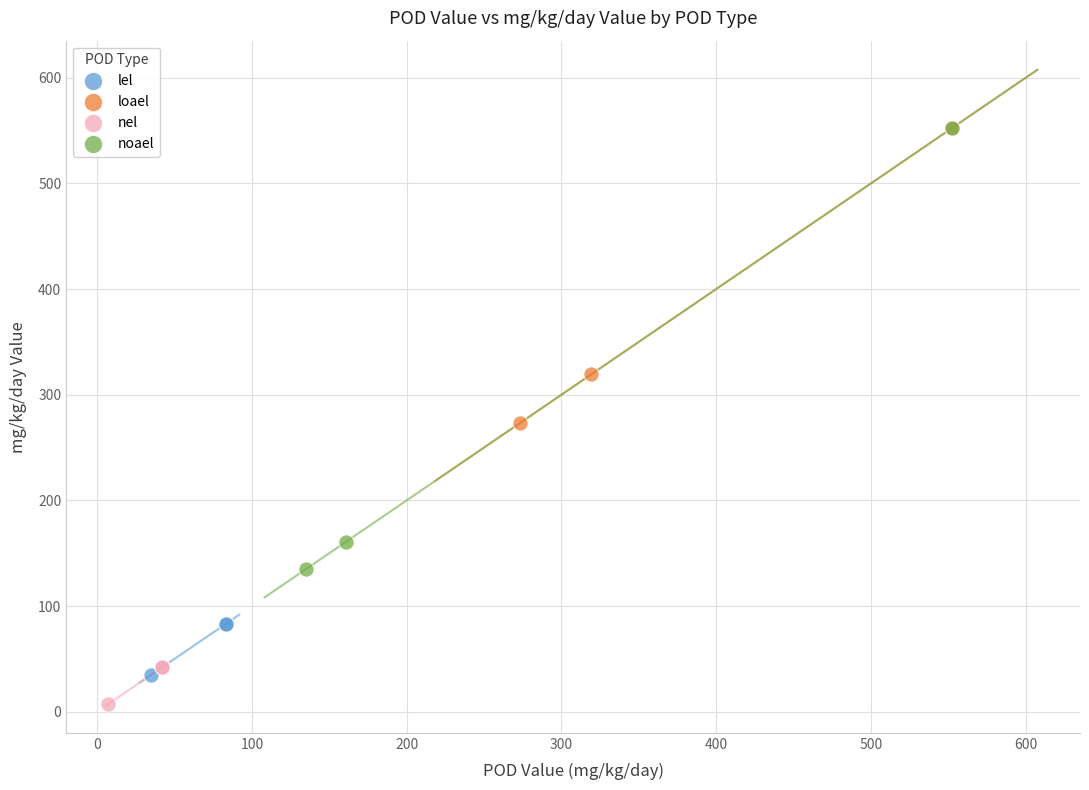

Which series has the widest spread of Y values?

noael